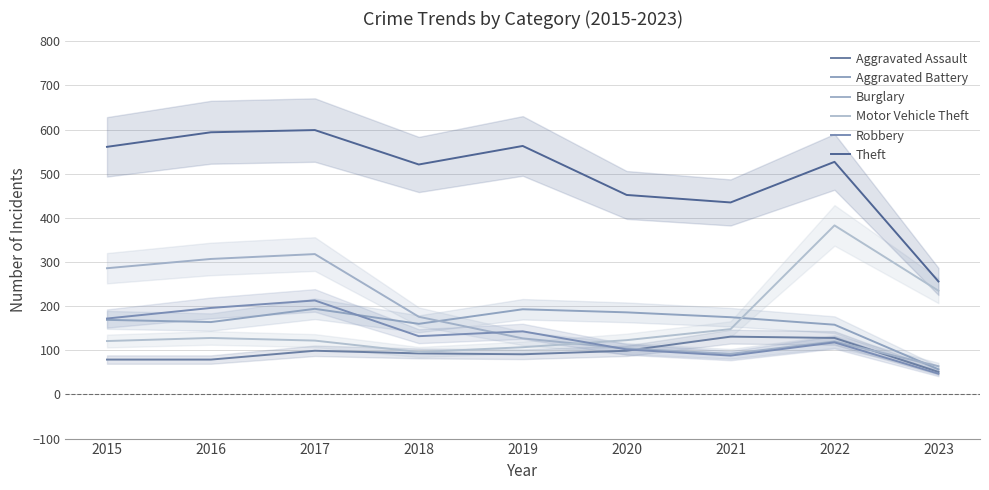

How many interior local peaks does the Aggravated Battery series have?

2